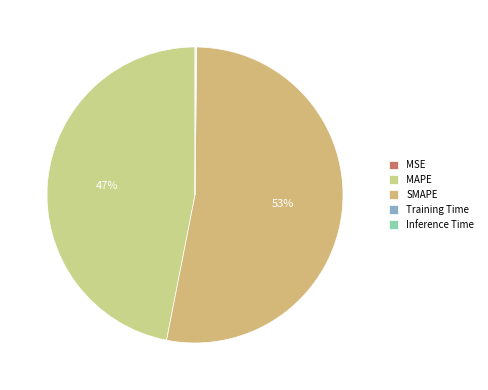

True or false: Inference Time accounts for 0% of the total.

True